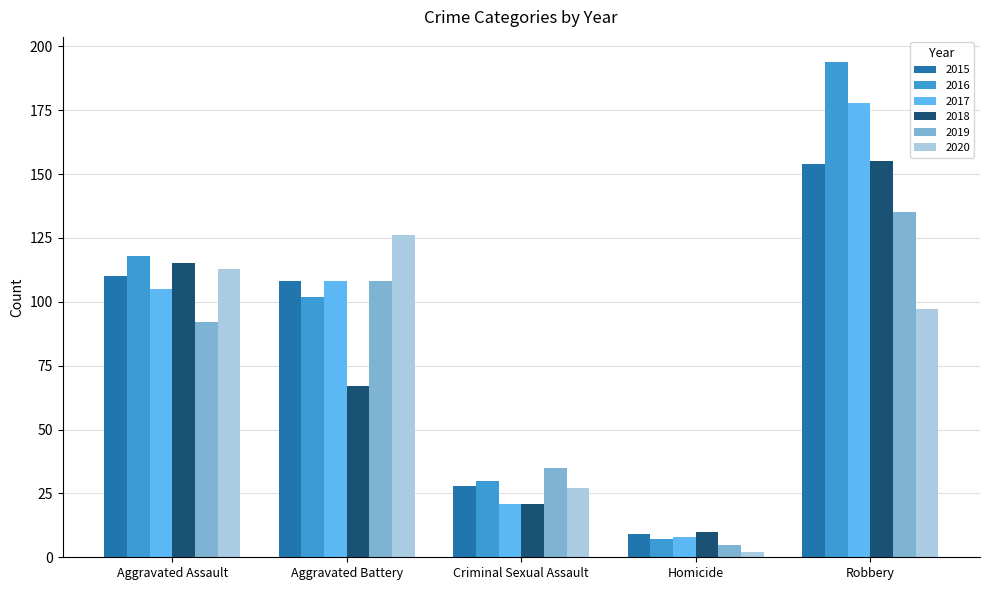

What is the difference between the second highest and minimum values in the 2017 series?

100